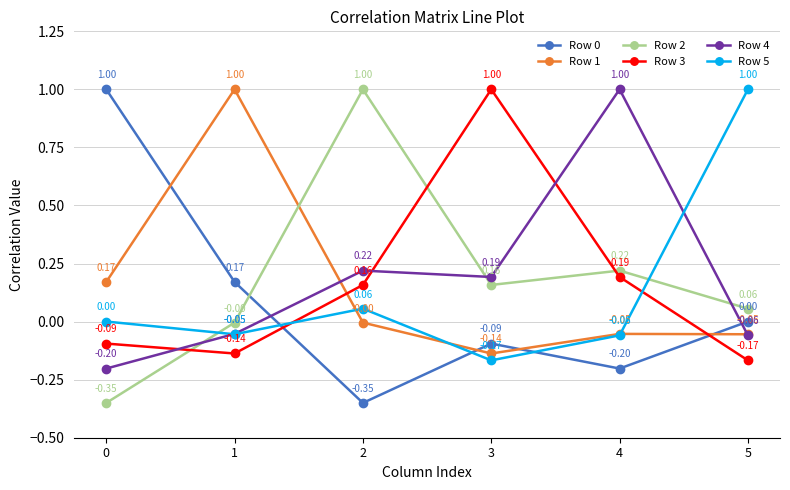

At which category does Row 1 reach its first local peak?

1